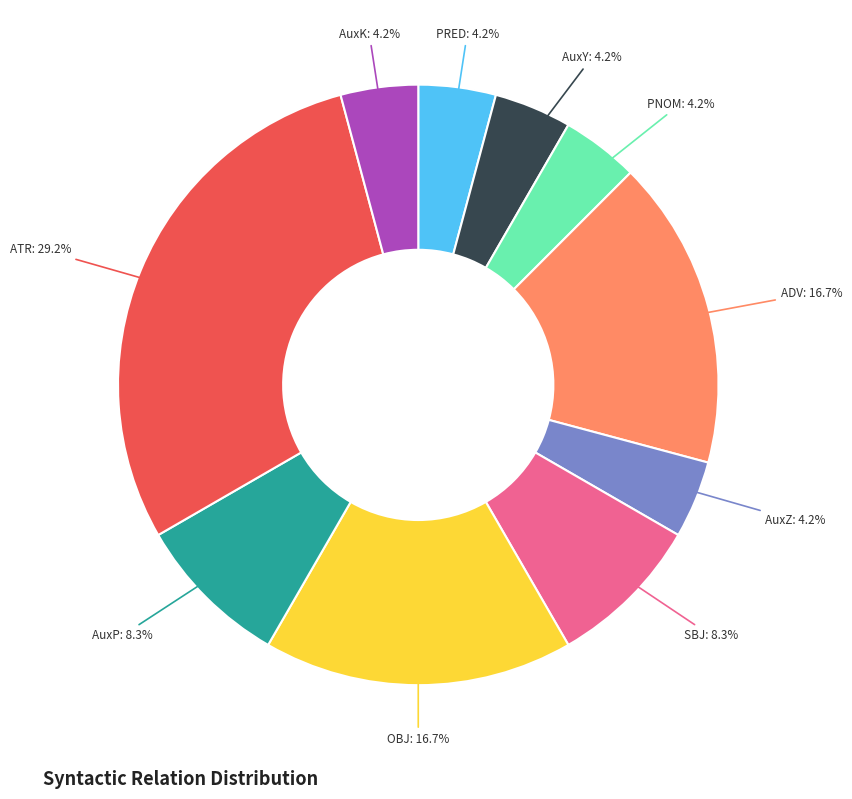

Which slice is the largest?

ATR